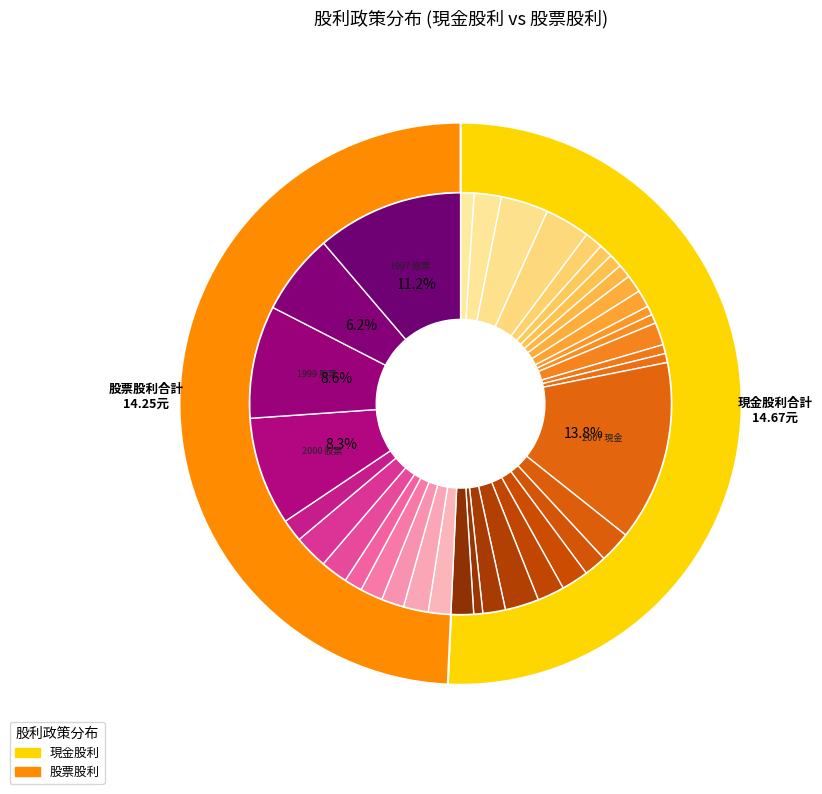

Which series has the largest range (max minus min)?

現金股利